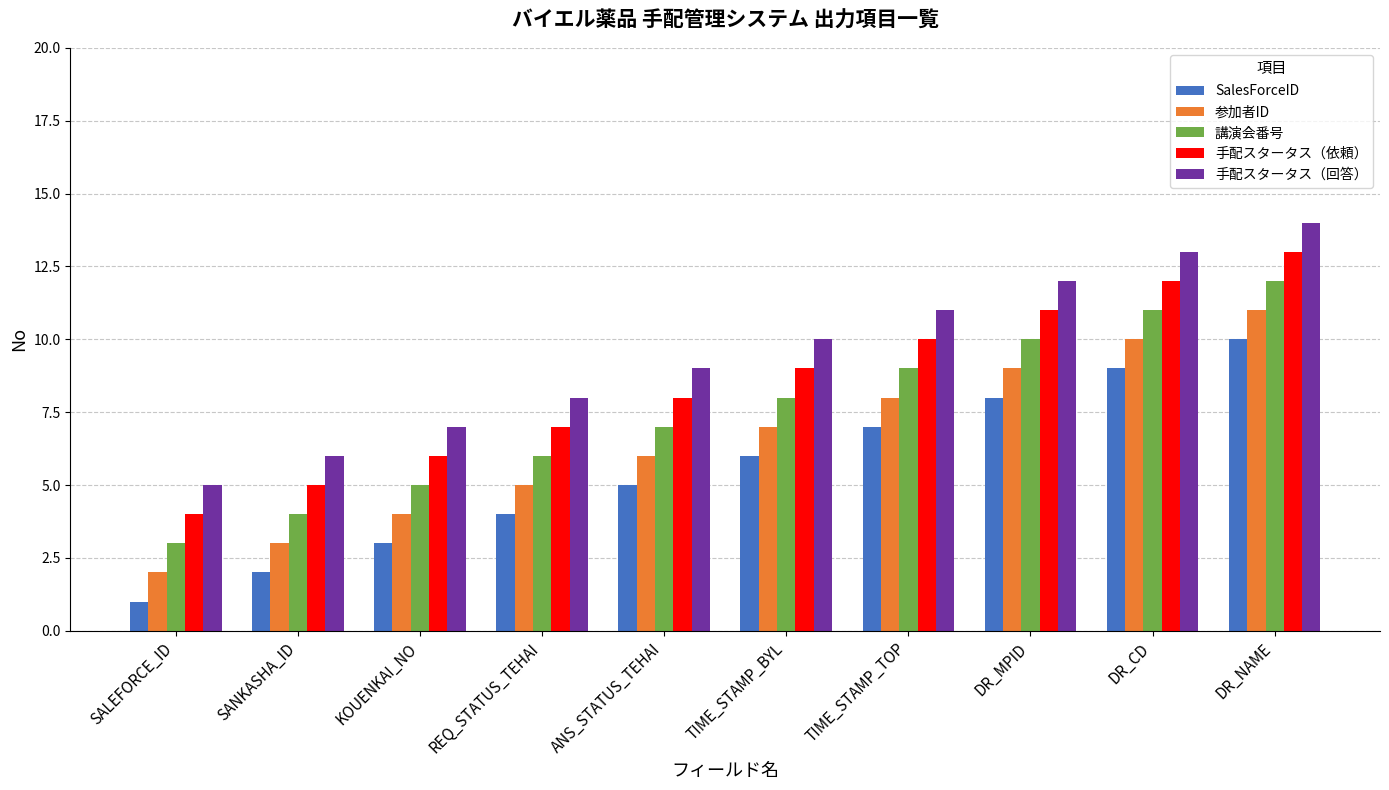

List the series in order of their overall mean, highest first.

手配スタータス（回答）, 手配スタータス（依頼）, 講演会番号, 参加者ID, SalesForceID